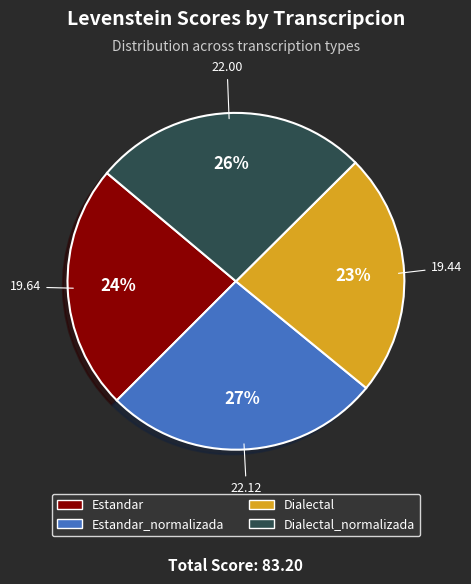

To the nearest percent, what is the average slice percentage?

25%